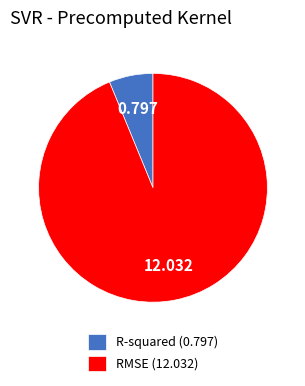

Which slice is the largest?

RMSE